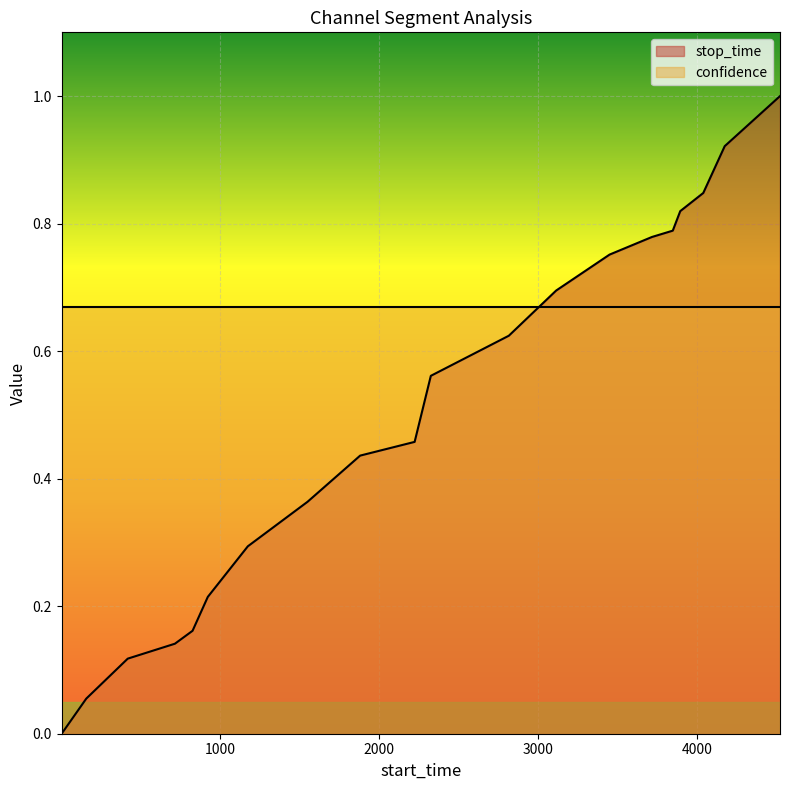

Count the number of values greater than 0.

19